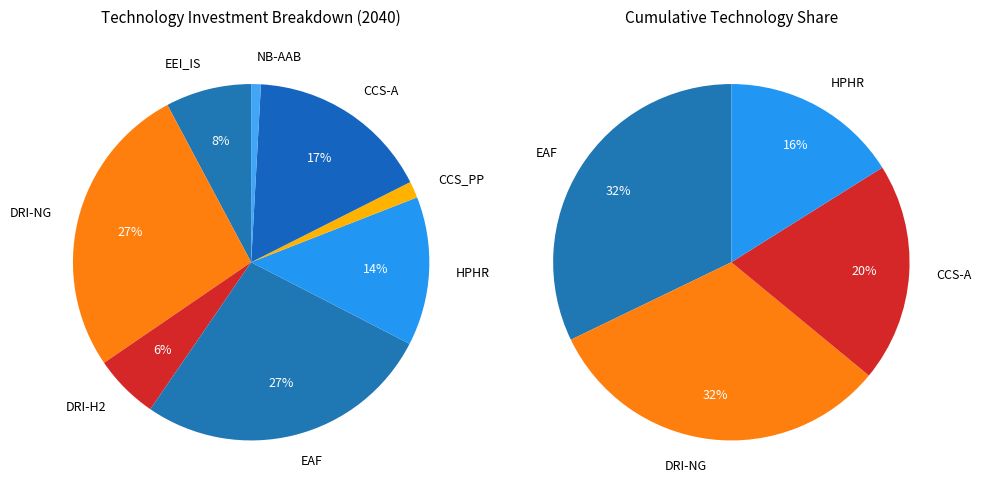

Rank the categories by value from highest to lowest.

EAF, DRI-NG, CCS-A, HPHR, EEI_IS, DRI-H2, CCS_PP, NB-AAB